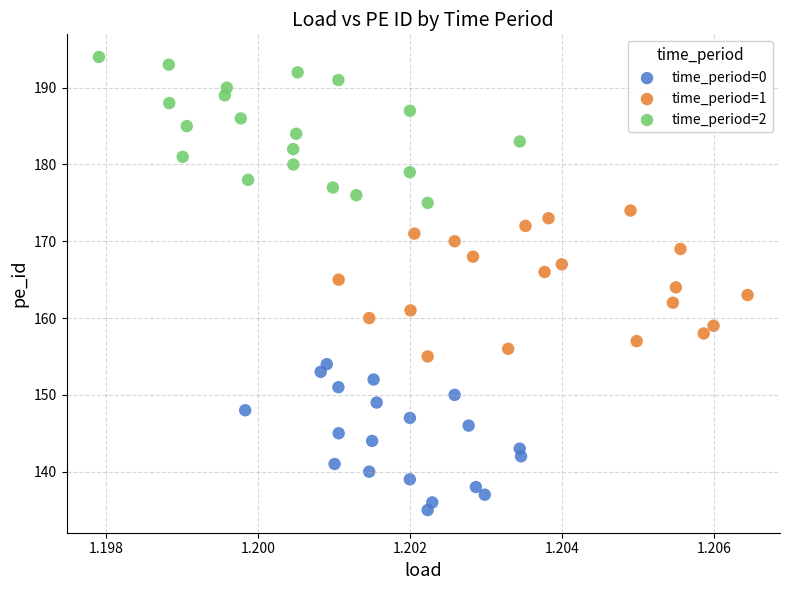

Which series contains the highest Y value?

time_period=2